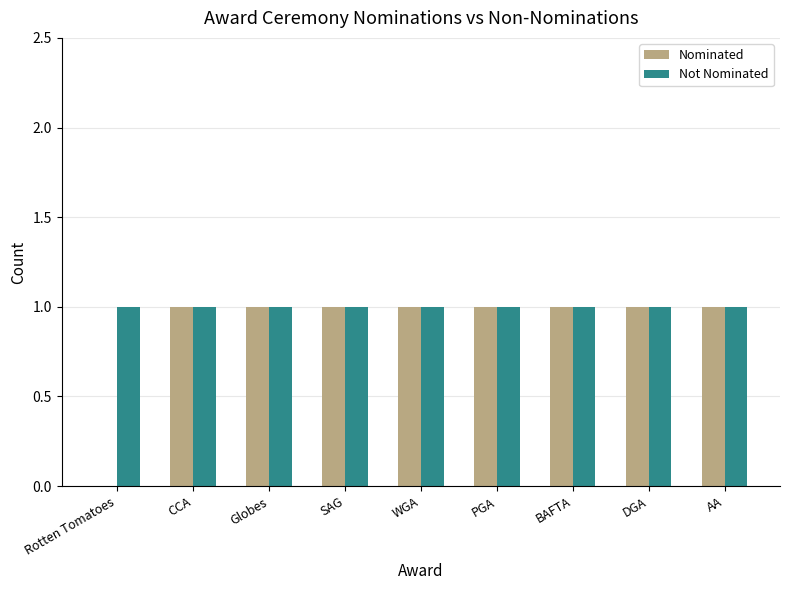

Is the value of Not Nominated at AA greater than the value of Nominated at Rotten Tomatoes?

Yes